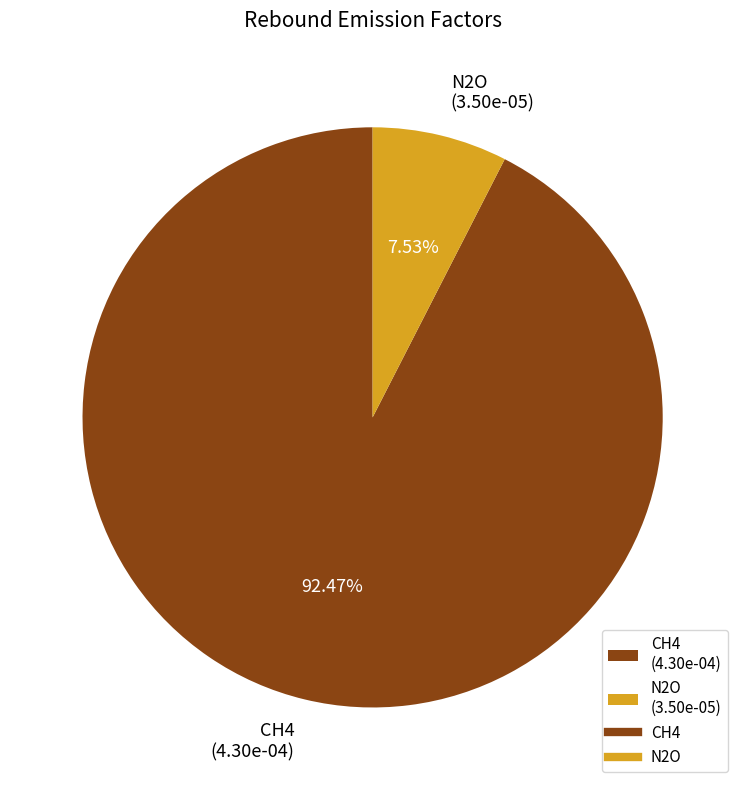

The CH4 slice represents 92% of the pie. True or false?

True